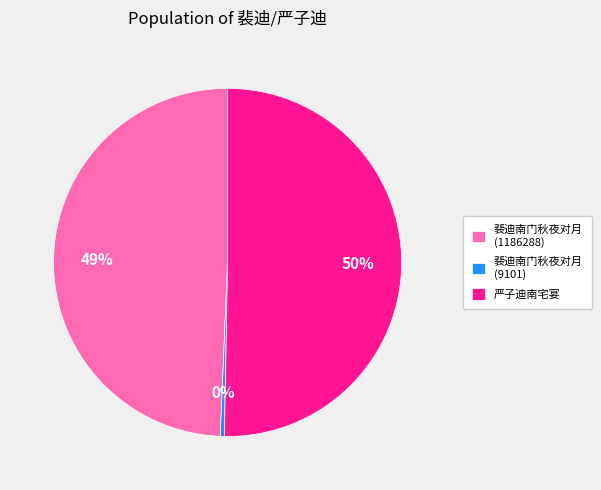

To the nearest percent, what is the combined percentage of 裴迪南门秋夜对月 (9101) and 严子迪南宅宴?

51%